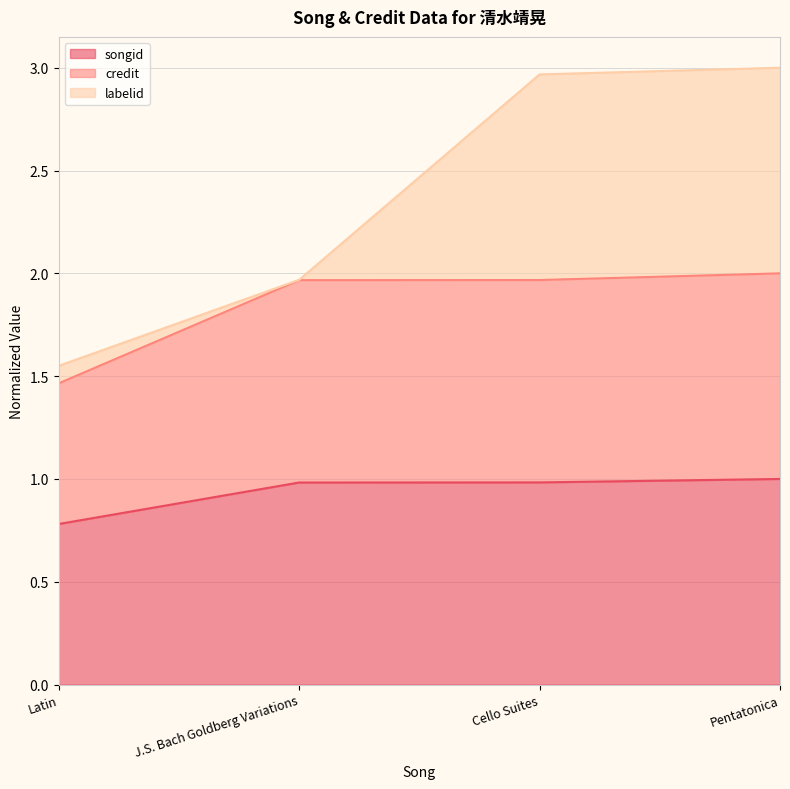

Is it true that songid equals 0.8 at Latin?

True